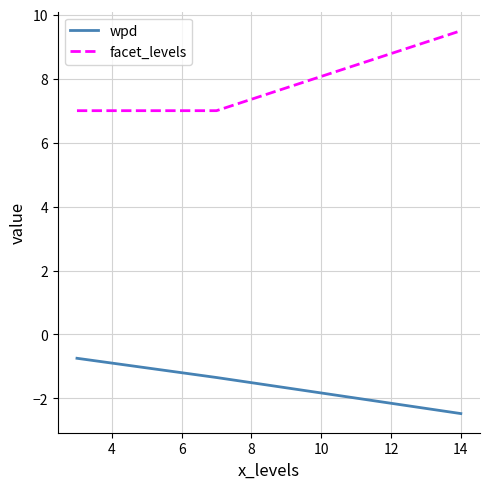

Which series has the largest total across all categories?

facet_levels